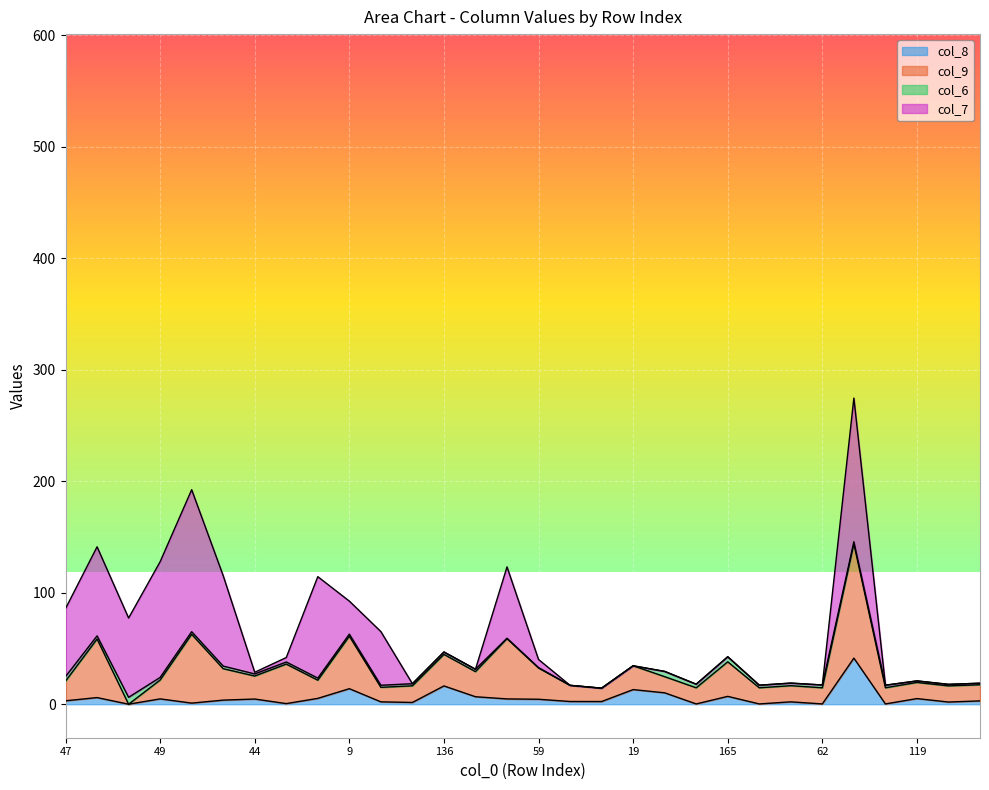

Which category has the lowest value across all series?

32